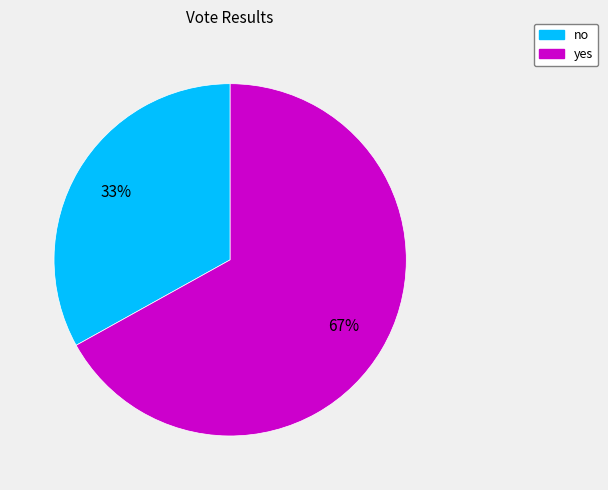

To the nearest percent, what is the combined percentage of yes and no?

100%